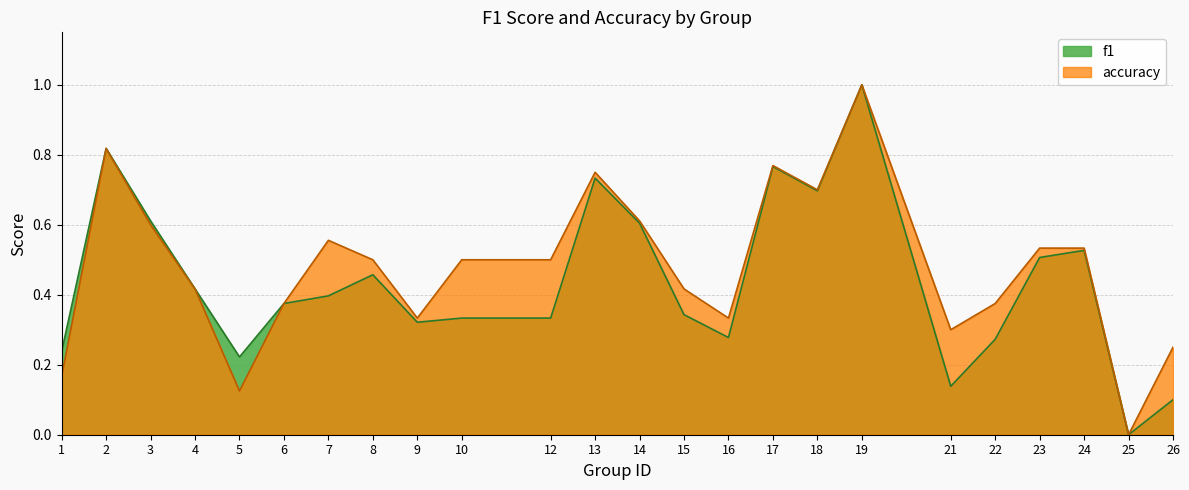

At which category is the sum across all series the highest?

19